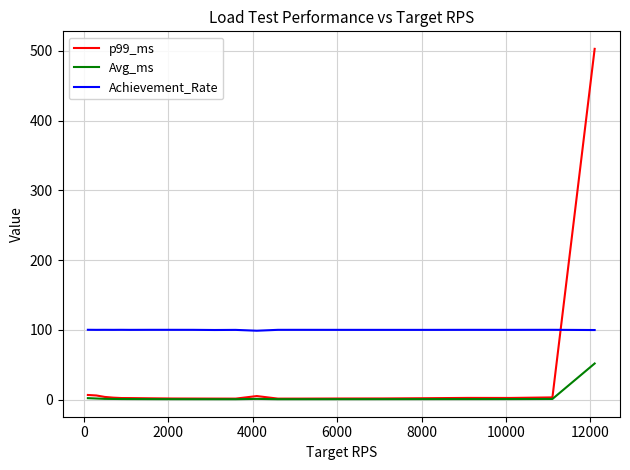

What is the maximum value for Achievement_Rate?

100.0